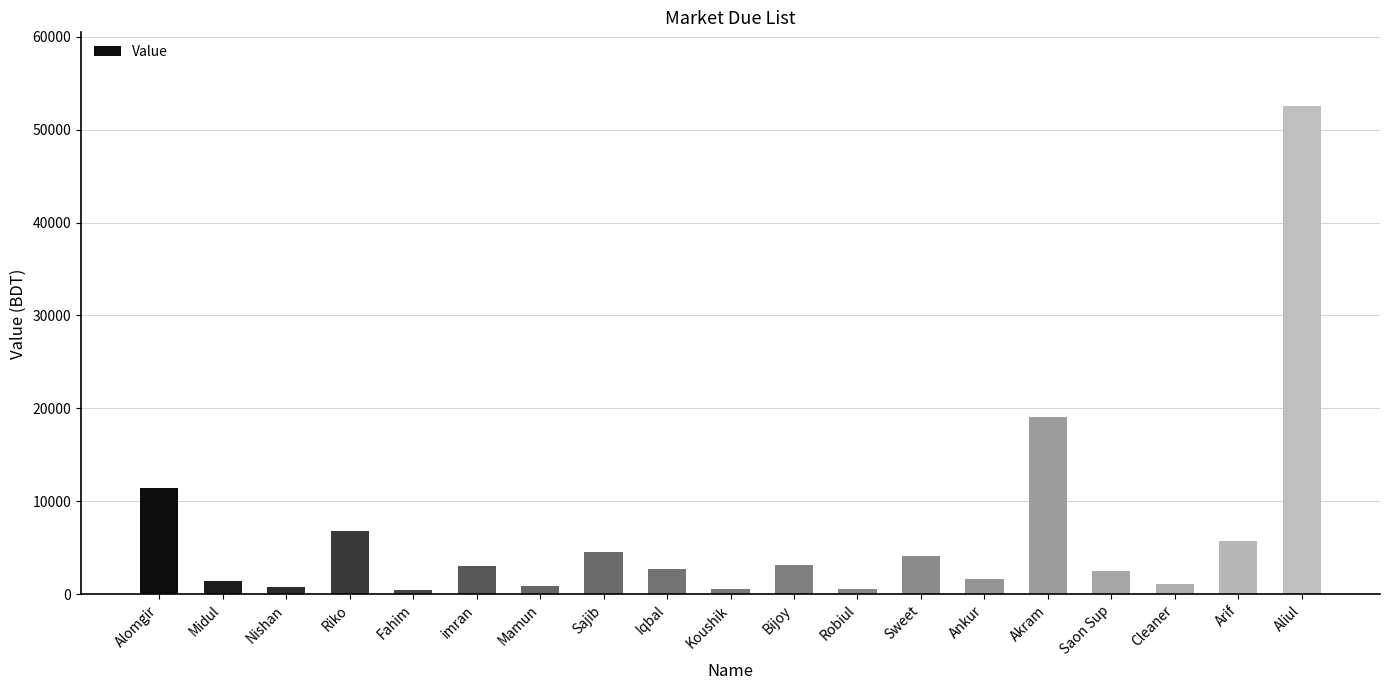

What is the greatest value displayed?

52576